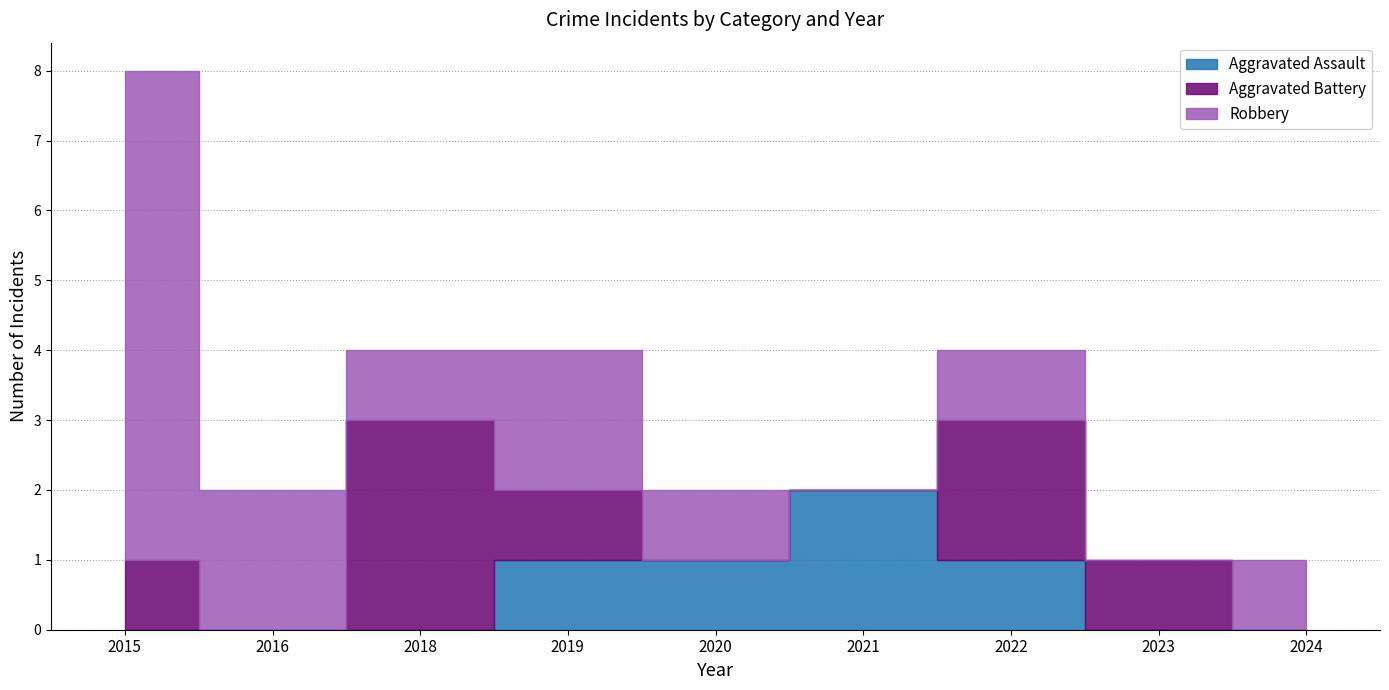

Reading right to left, transcribe all the data shown in this chart.

Aggravated Assault: 0	0	1	2	1	1	0	0	0
Aggravated Battery: 0	1	2	0	0	1	3	0	1
Robbery: 1	0	1	0	1	2	1	2	7